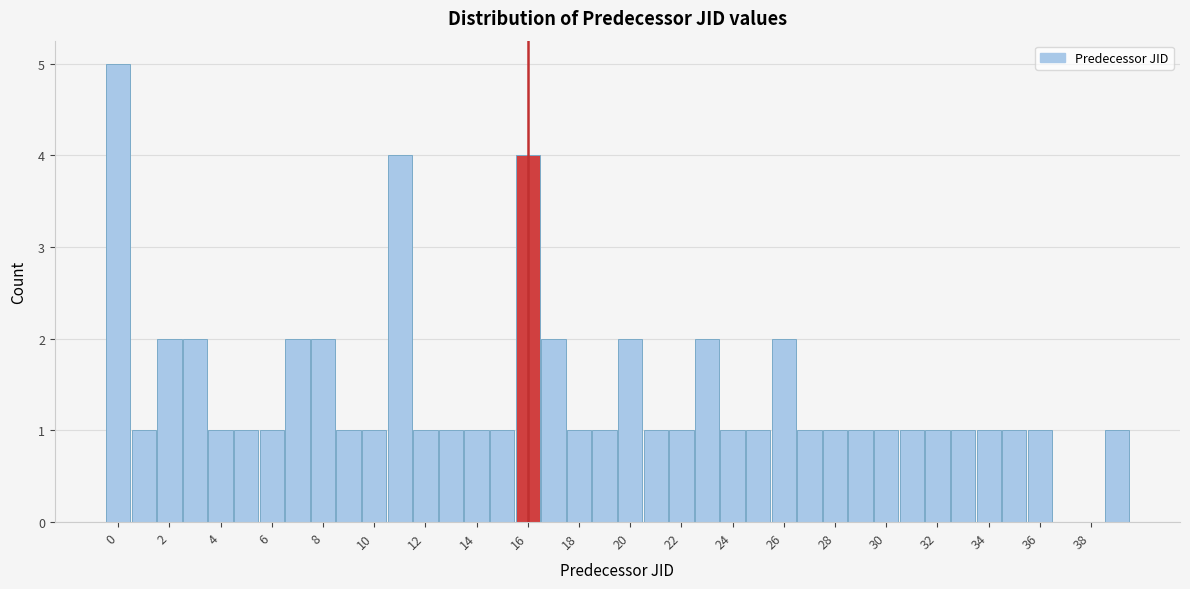

How tall is the bar that spans 15.5 to 16.5 on the x-axis? Neither the bar edges nor the heights are printed on the chart, so give them approximately, as read against the axes.

4